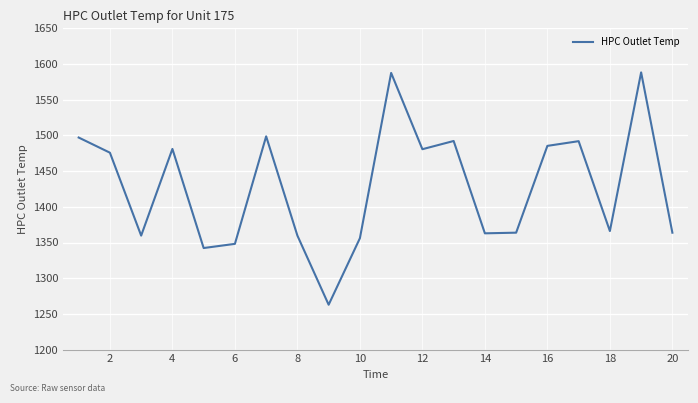

What is the greatest value displayed?

1588.3